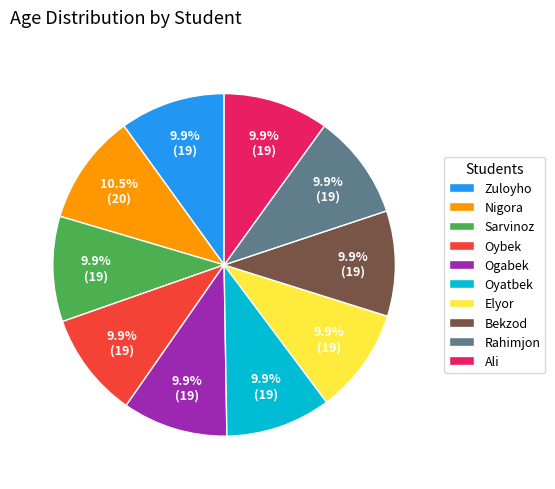

Count the number of slices in the pie.

10